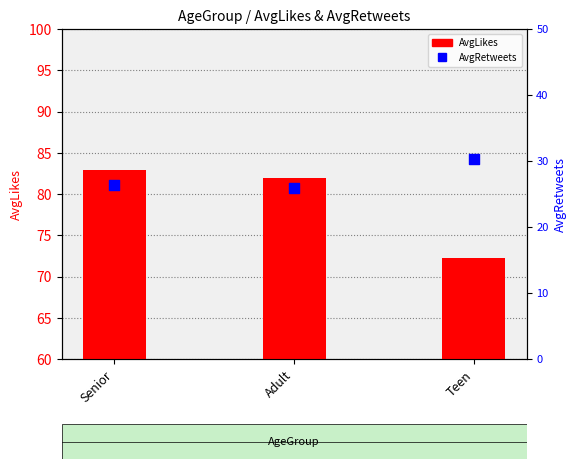

Which series contains the highest Y value?

AvgLikes